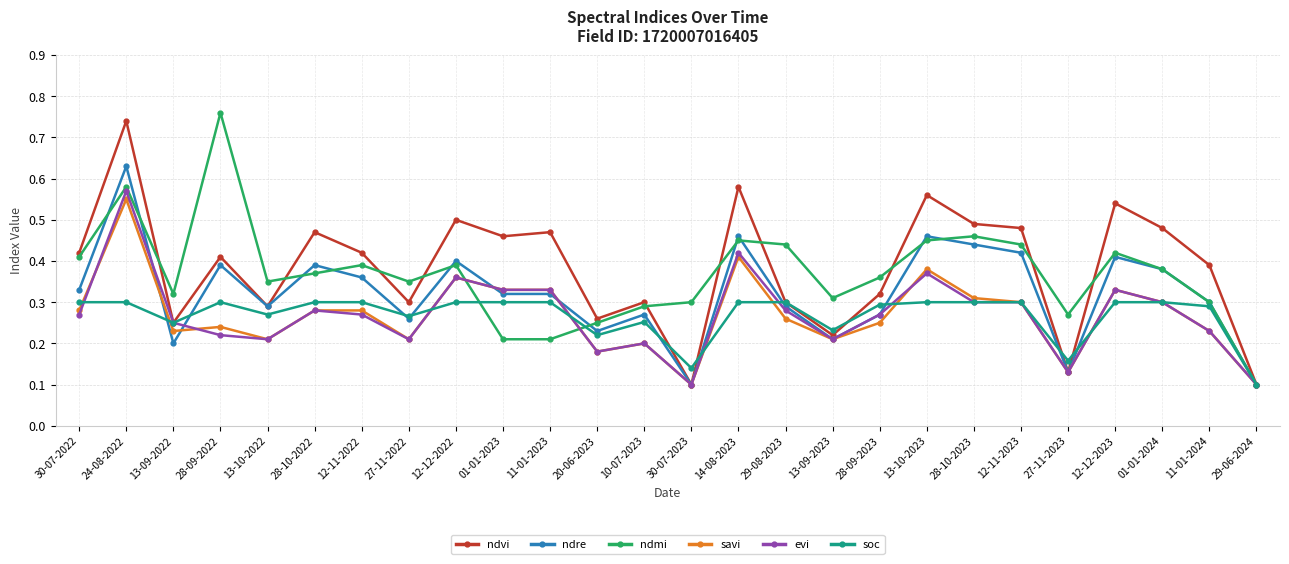

Where is the first local minimum for ndvi?

13-09-2022